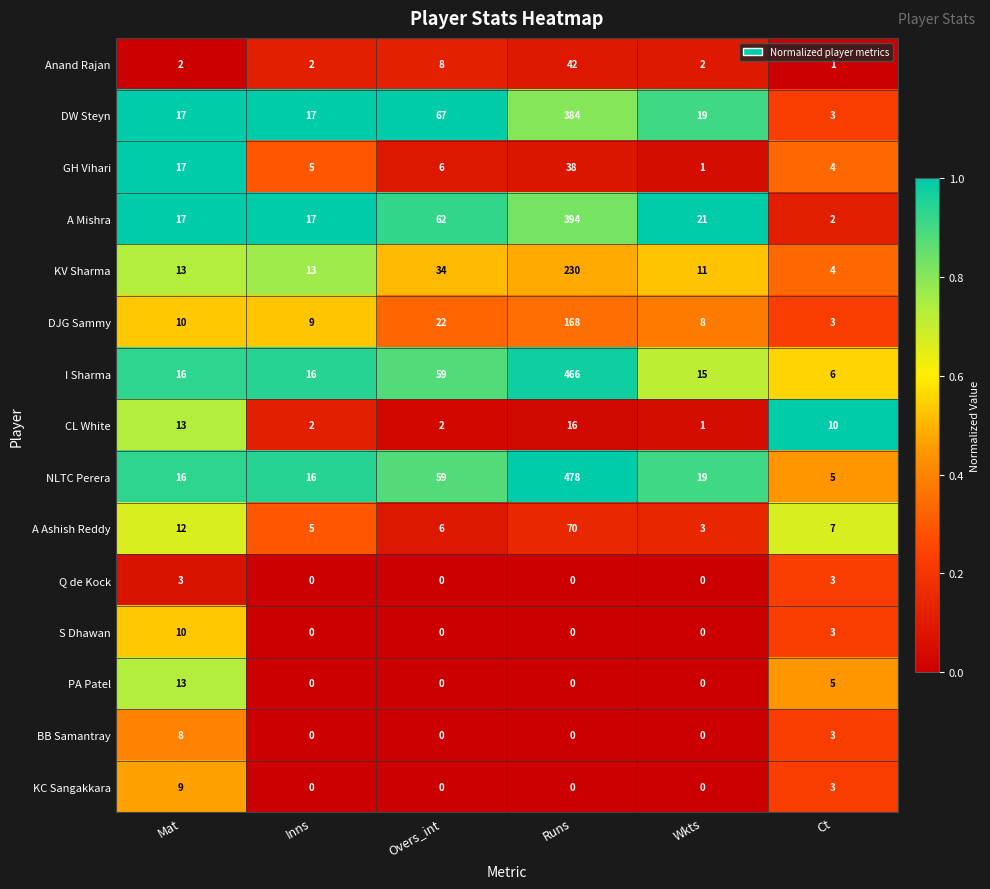

What is the difference between the highest and lowest values at Inns?

17